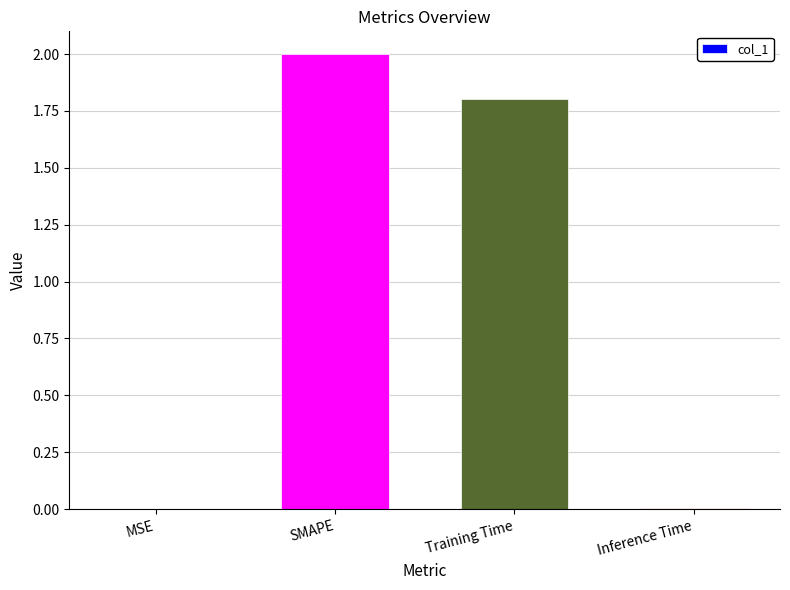

What is the maximum value shown in the chart?

2.0